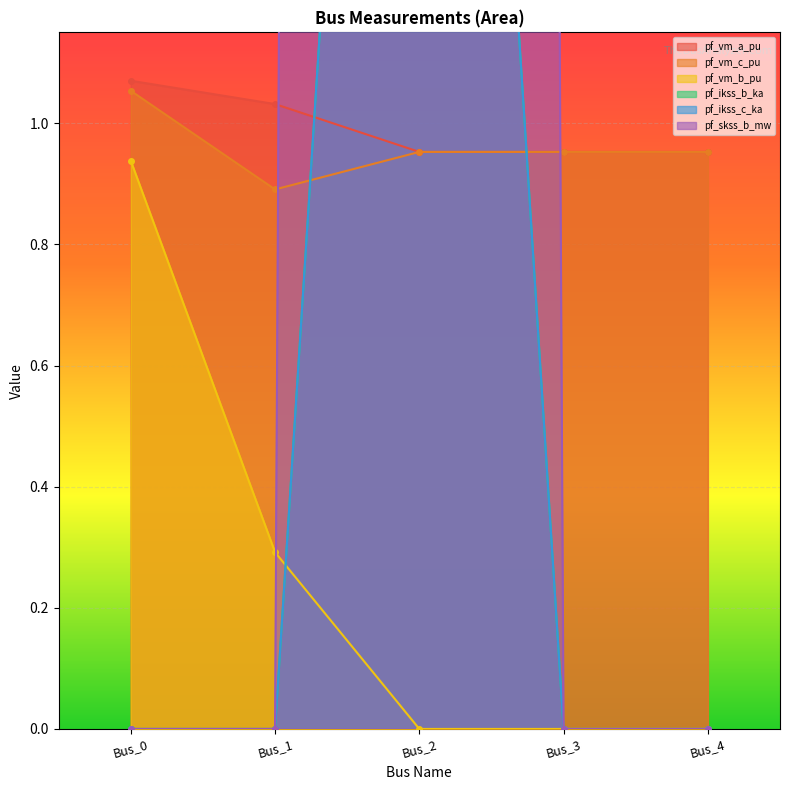

Reading left to right, what are all the values shown in this chart?

pf_vm_a_pu: Bus_0=1.1	Bus_1=1.0	Bus_2=1.0	Bus_3=1.0	Bus_4=1.0
pf_vm_c_pu: Bus_0=1.1	Bus_1=0.9	Bus_2=1.0	Bus_3=1.0	Bus_4=1.0
pf_vm_b_pu: Bus_0=0.9	Bus_1=0.3	Bus_2=0.0	Bus_3=0.0	Bus_4=0.0
pf_ikss_b_ka: Bus_0=0.0	Bus_1=0.0	Bus_2=3.7	Bus_3=0.0	Bus_4=0.0
pf_ikss_c_ka: Bus_0=0.0	Bus_1=0.0	Bus_2=3.7	Bus_3=0.0	Bus_4=0.0
pf_skss_b_mw: Bus_0=0.0	Bus_1=0.0	Bus_2=42.8	Bus_3=0.0	Bus_4=0.0